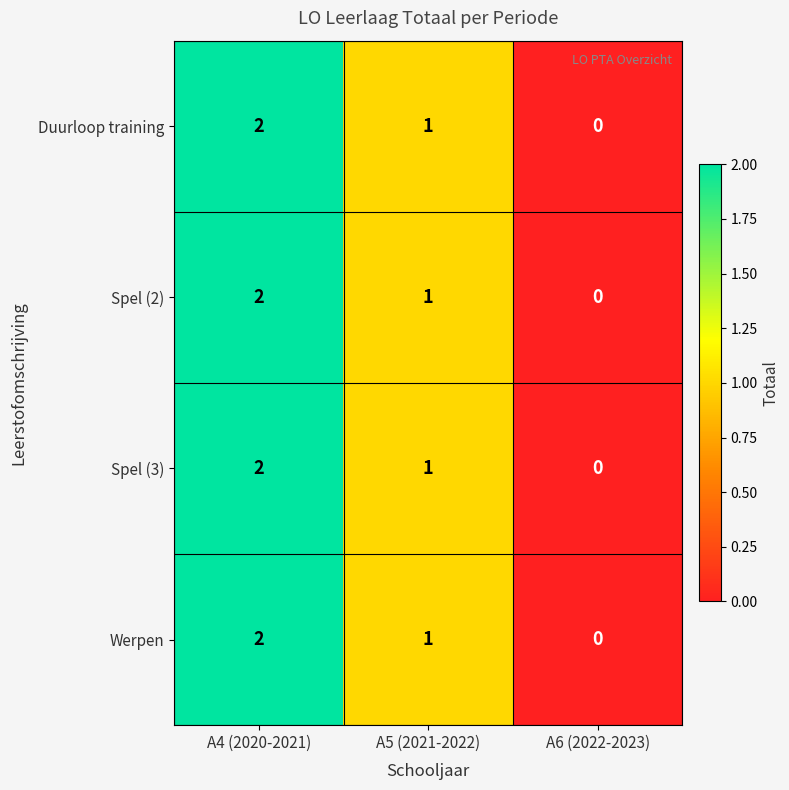

Which category has the highest value in the Duurloop training series?

A4 (2020-2021)